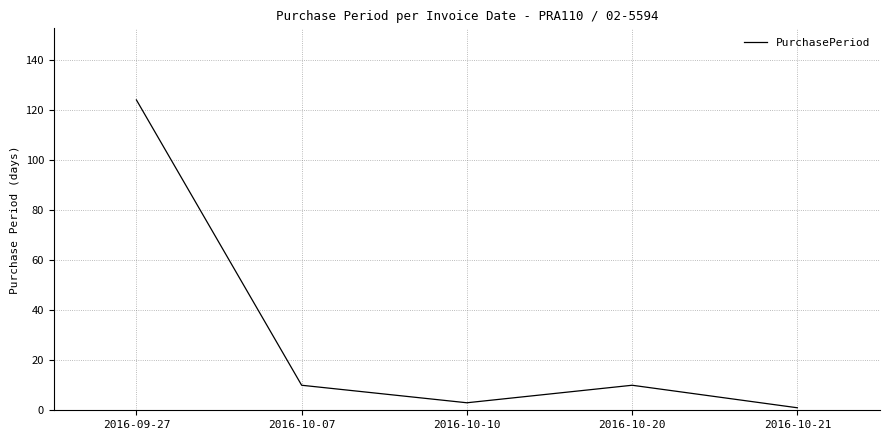

Which label corresponds to the largest value in the chart?

2016-09-27